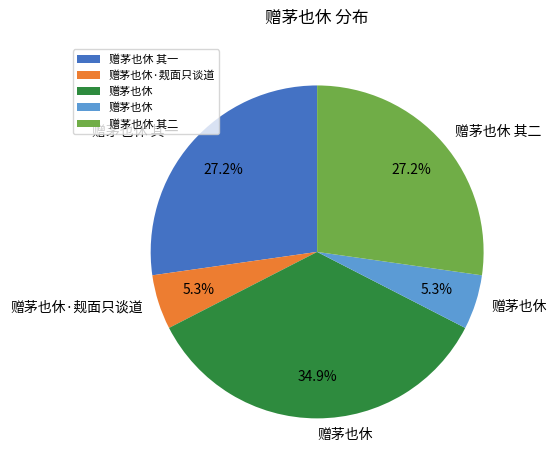

Is there a majority slice in this chart?

No